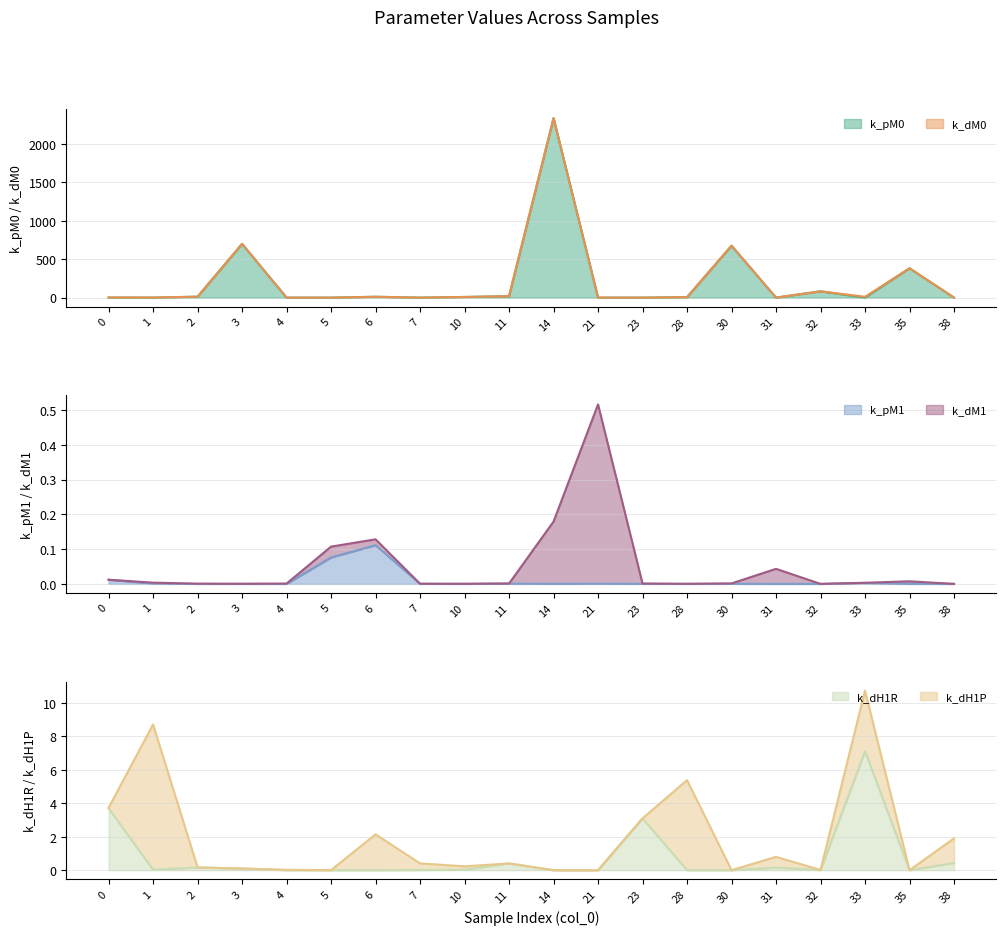

Is it true that k_dH1R equals 0.0 at 30?

False